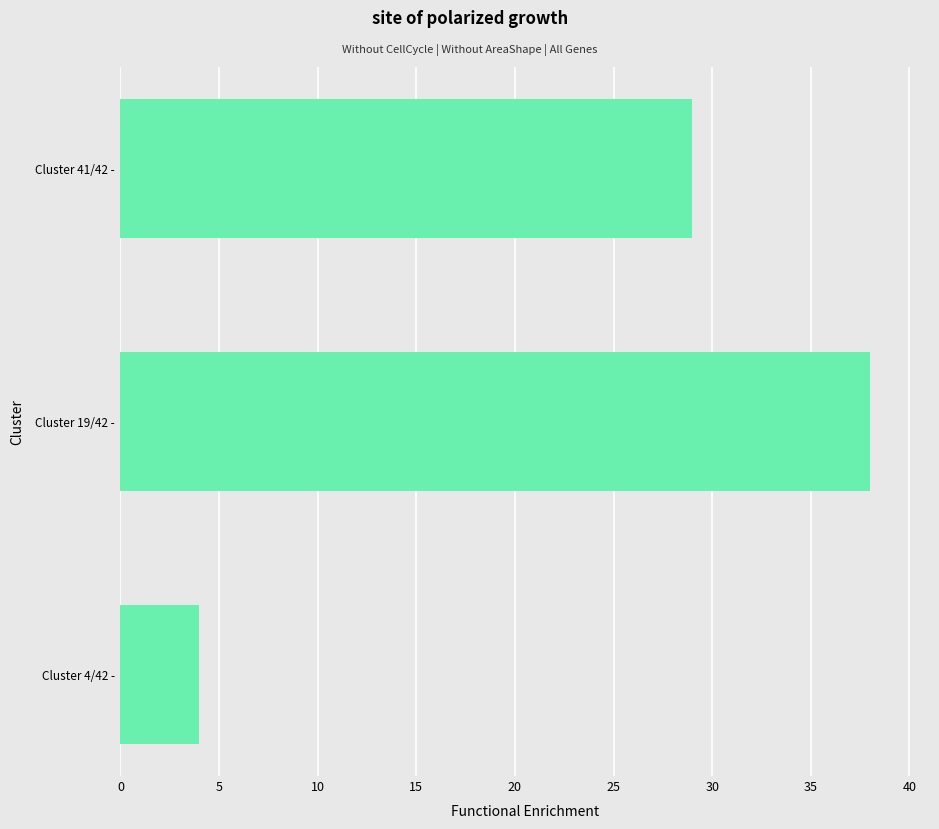

The value at Cluster 4/42 - is 4. True or false?

True